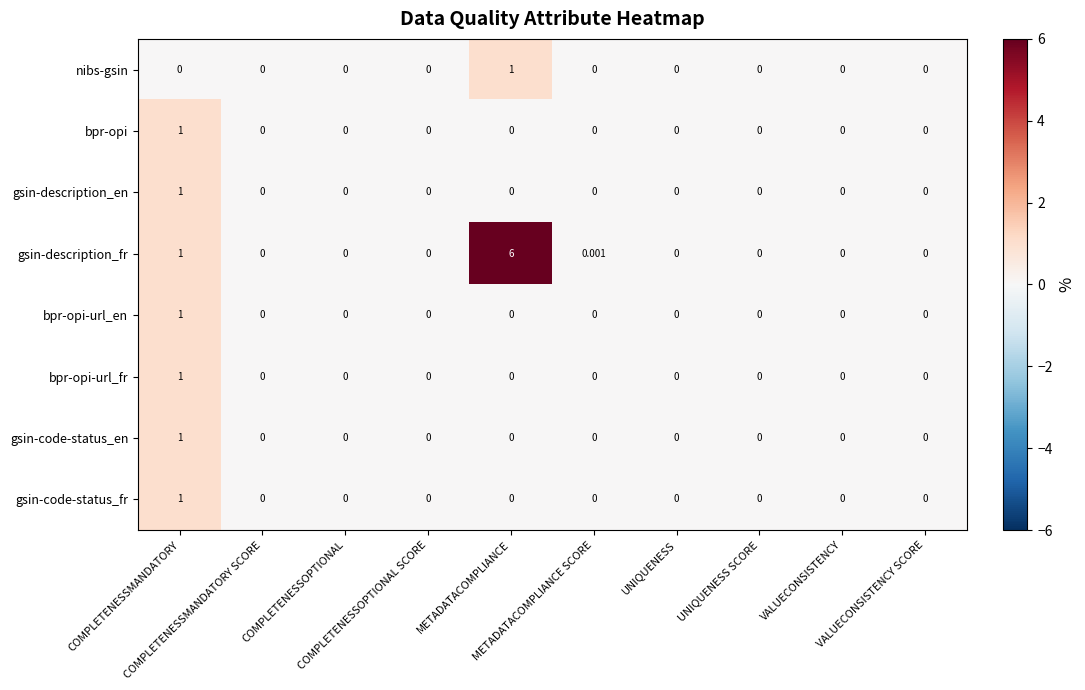

Which series has the largest total across all categories?

gsin-description_fr